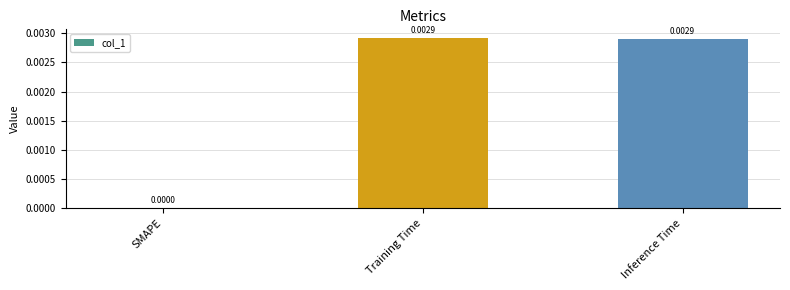

At which label is the value closest to 0?

SMAPE